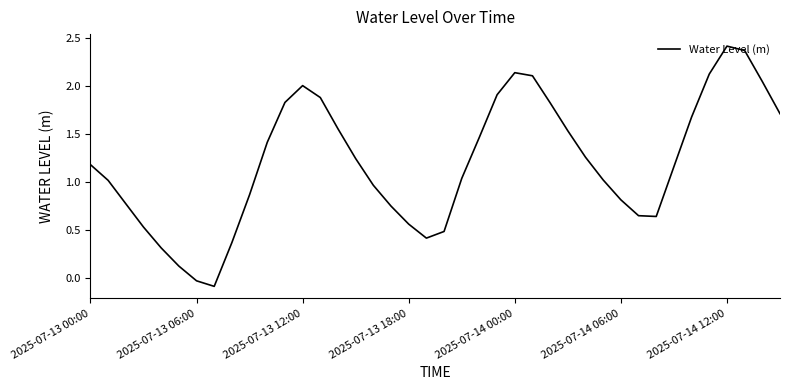

How many lines are shown in the chart?

1